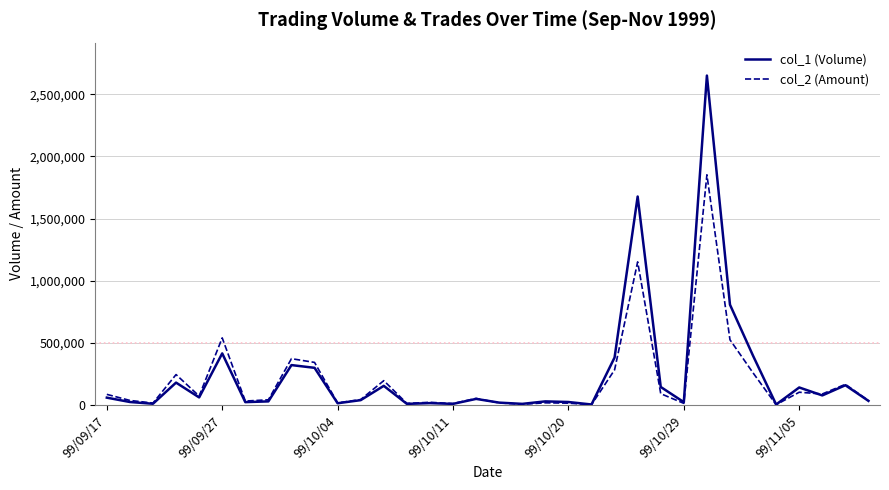

Which series has the largest range (max minus min)?

col_1 (Volume)